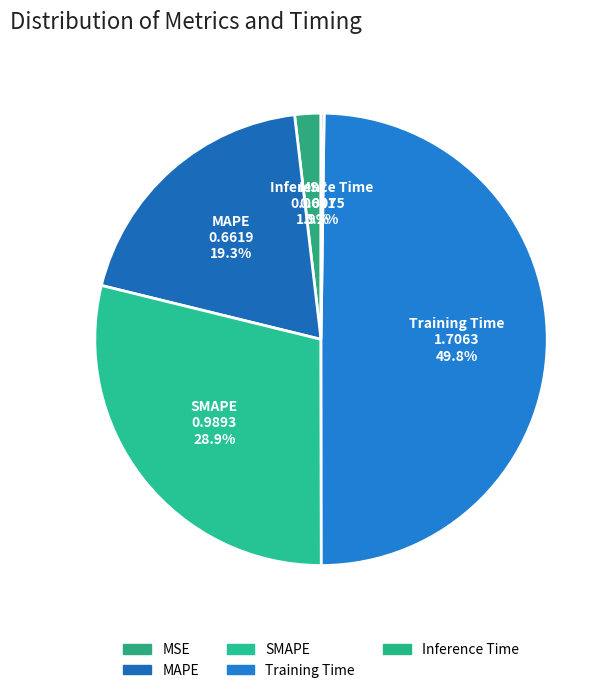

Does MAPE account for over 50% of the chart?

No